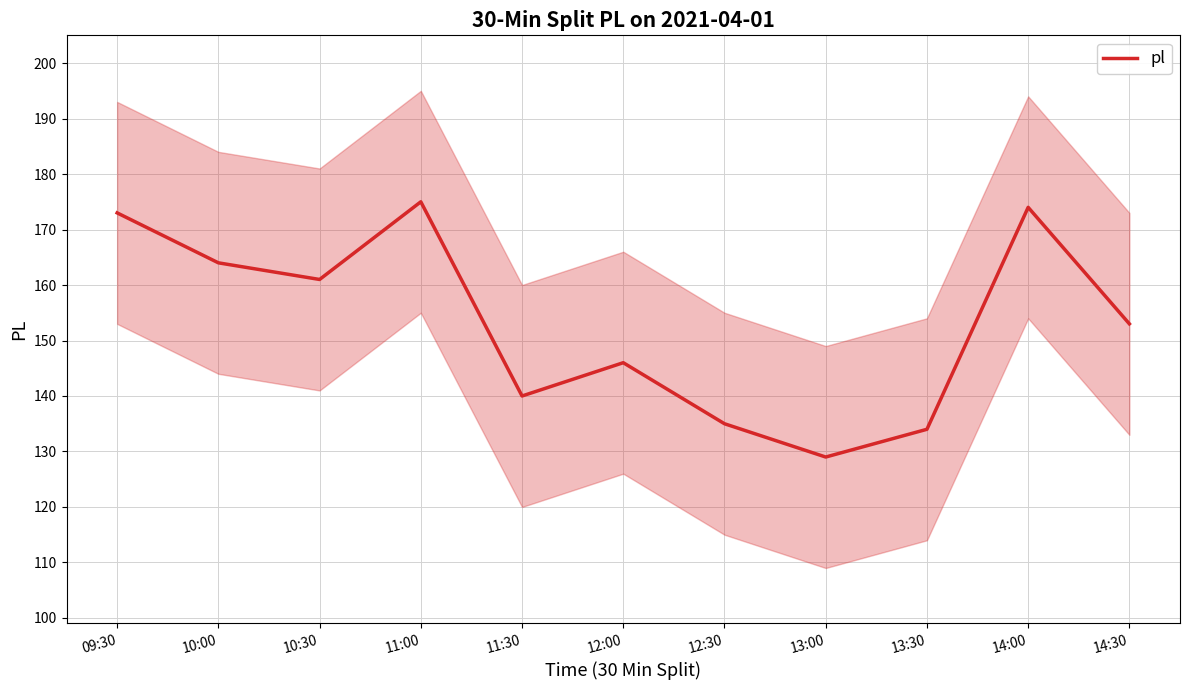

How many data points are above 153?

5